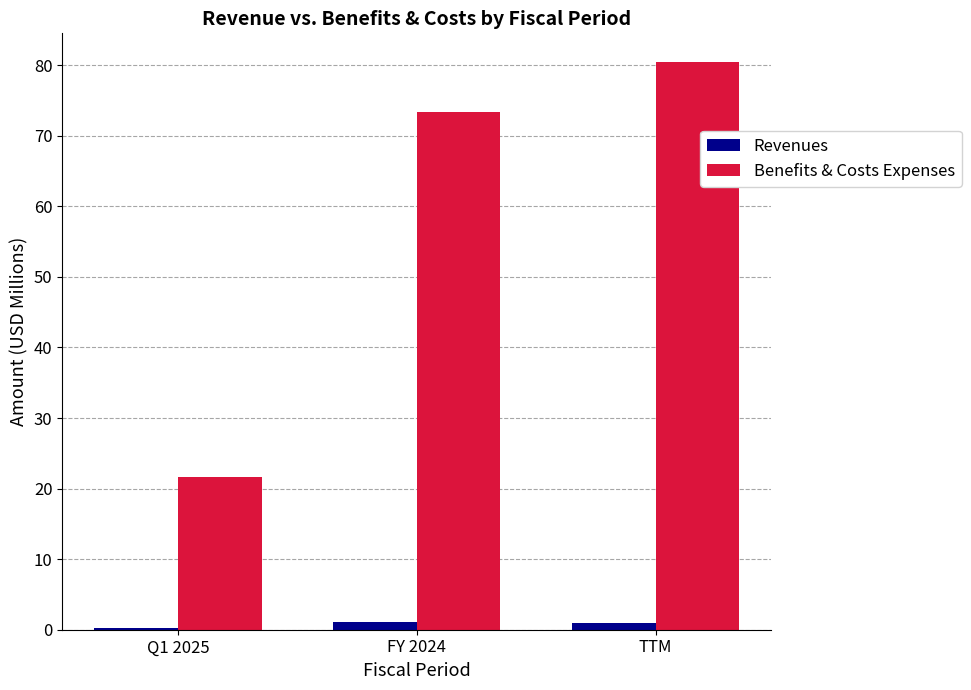

What is the spread (max minus min) of values at FY 2024?

72.3